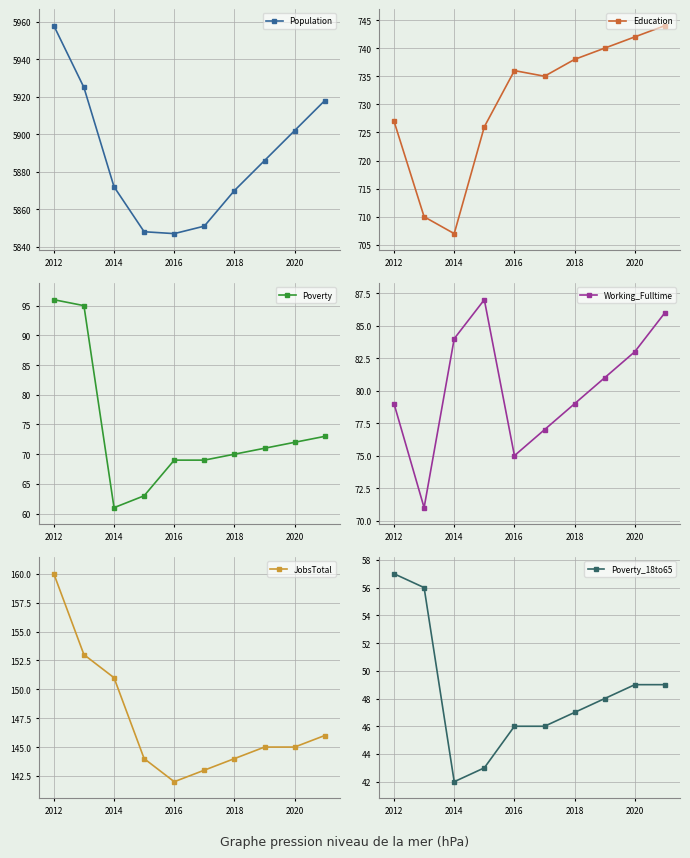

The Population series shows 5847 at 2016. True or false?

True